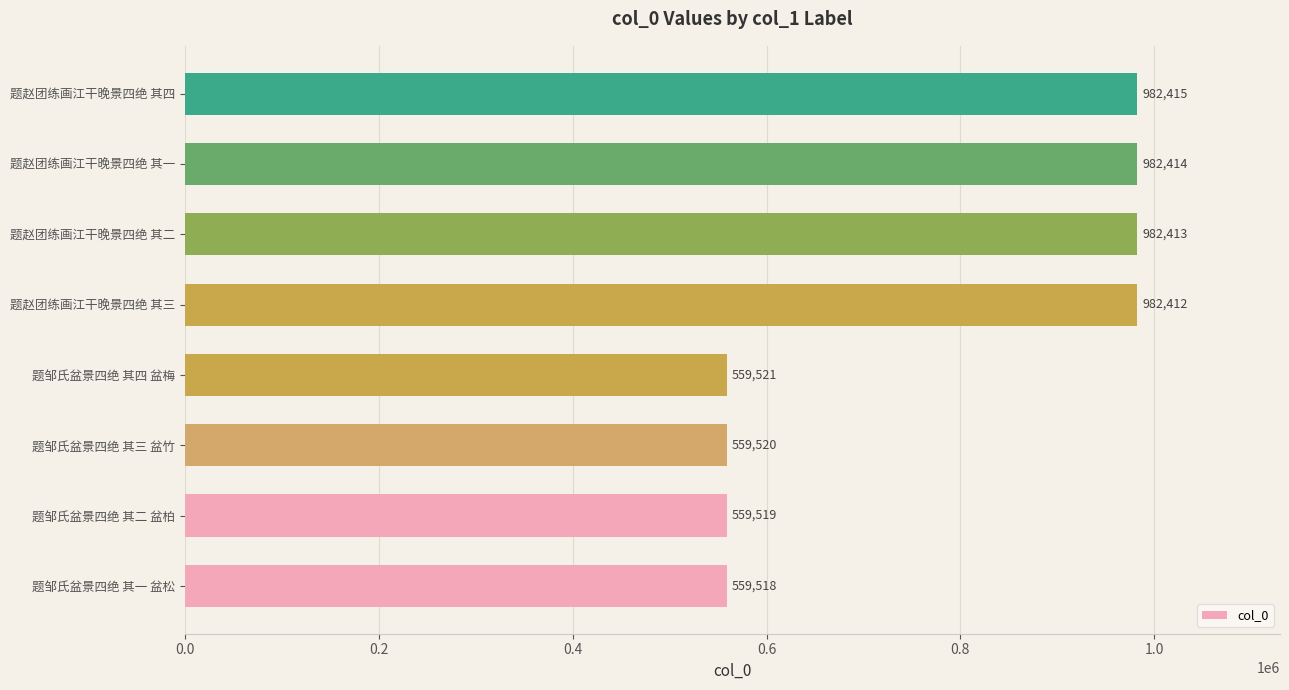

Between 题邹氏盆景四绝 其一 盆松 and 题赵团练画江干晚景四绝 其一, which is larger?

题赵团练画江干晚景四绝 其一